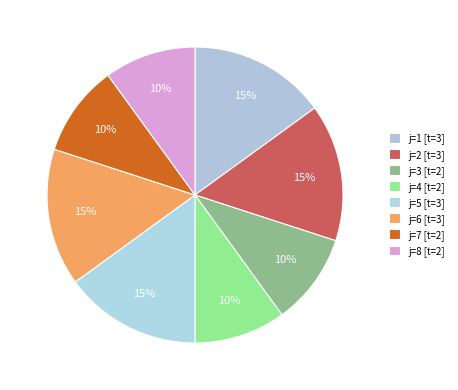

Is there a majority slice in this chart?

No